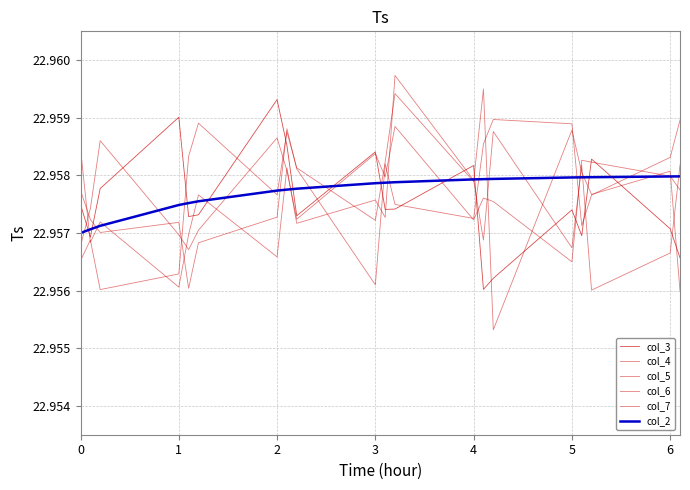

Does the chart have visible grid lines?

Yes